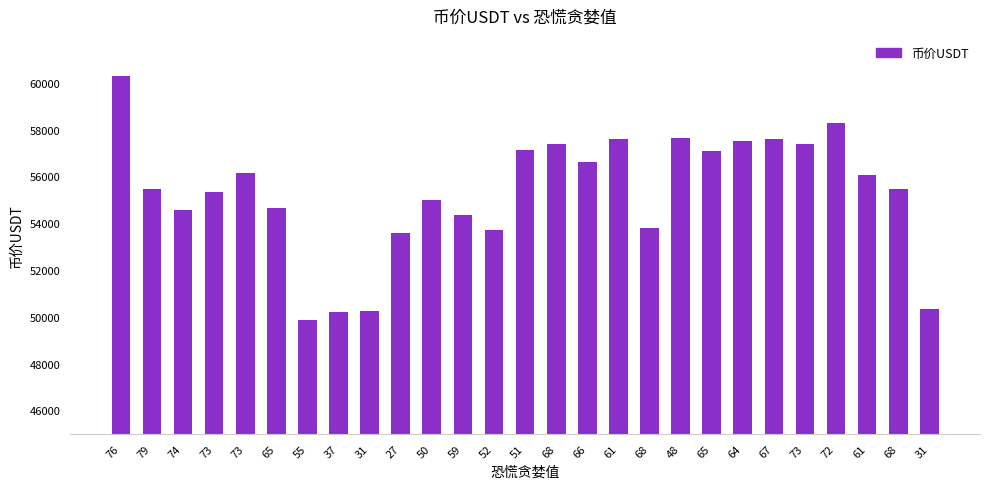

The value at 66 is 80499.4. True or false?

False